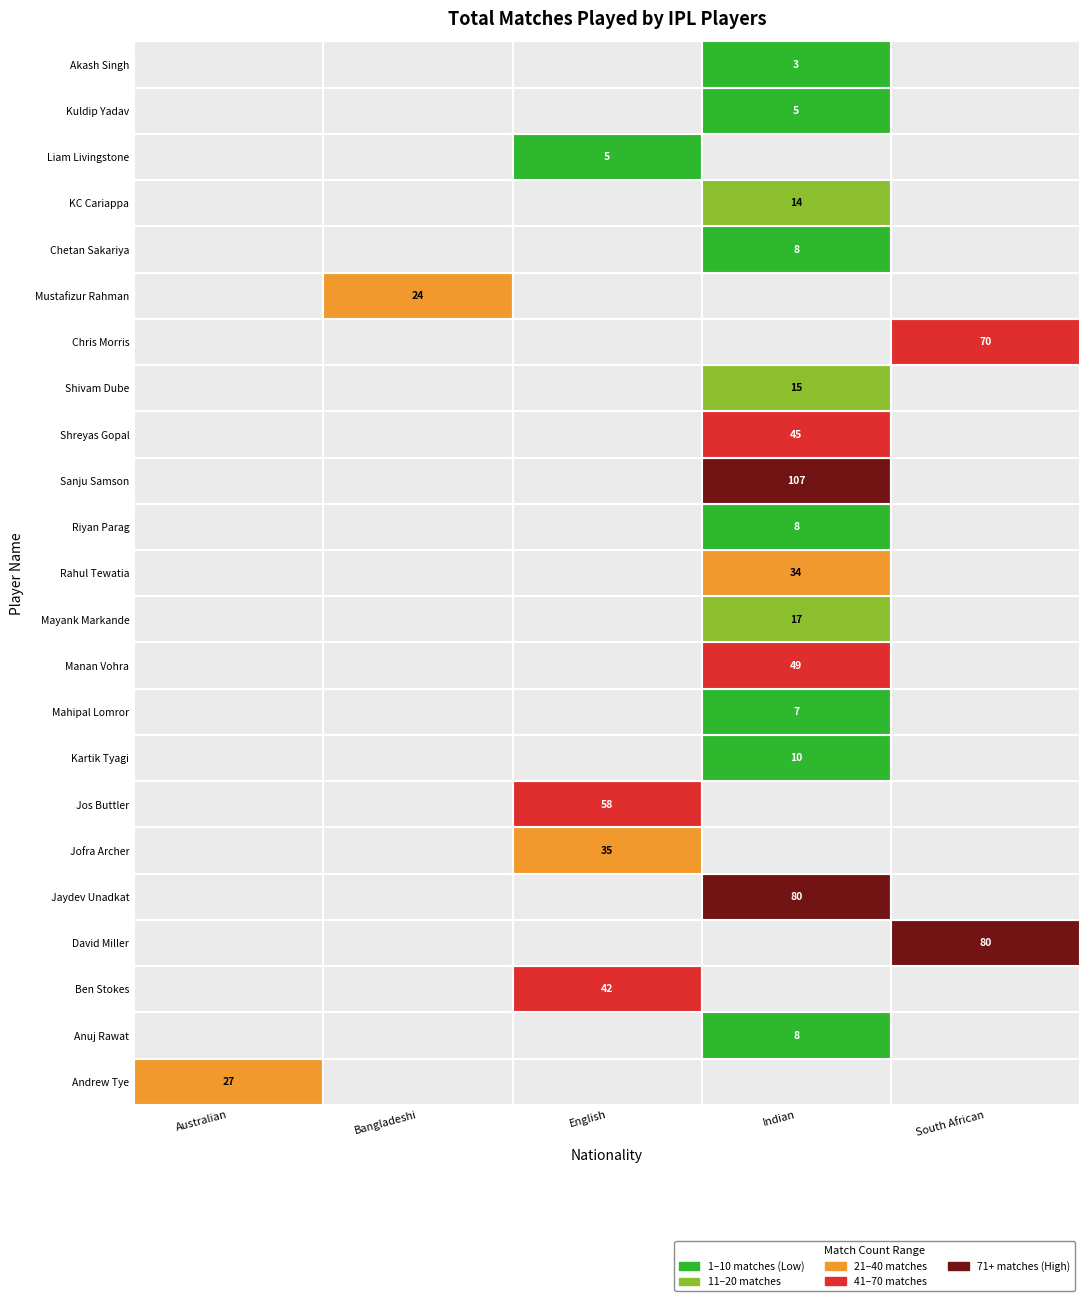

Where does the data first go above 24?

Andrew Tye